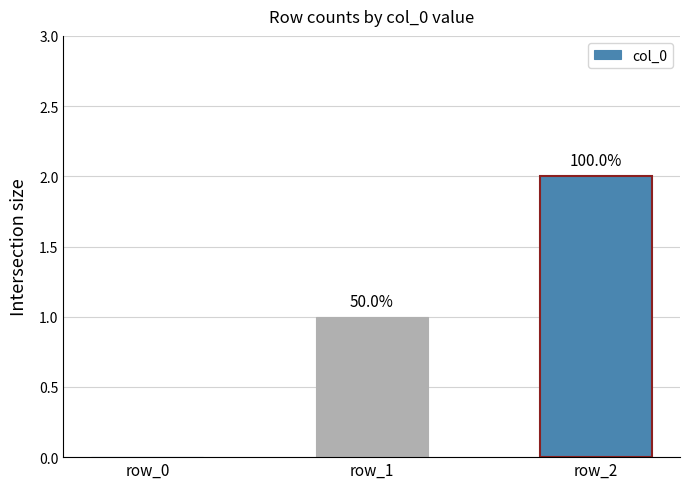

The chart shows a value of 0 at row_0. True or false?

True